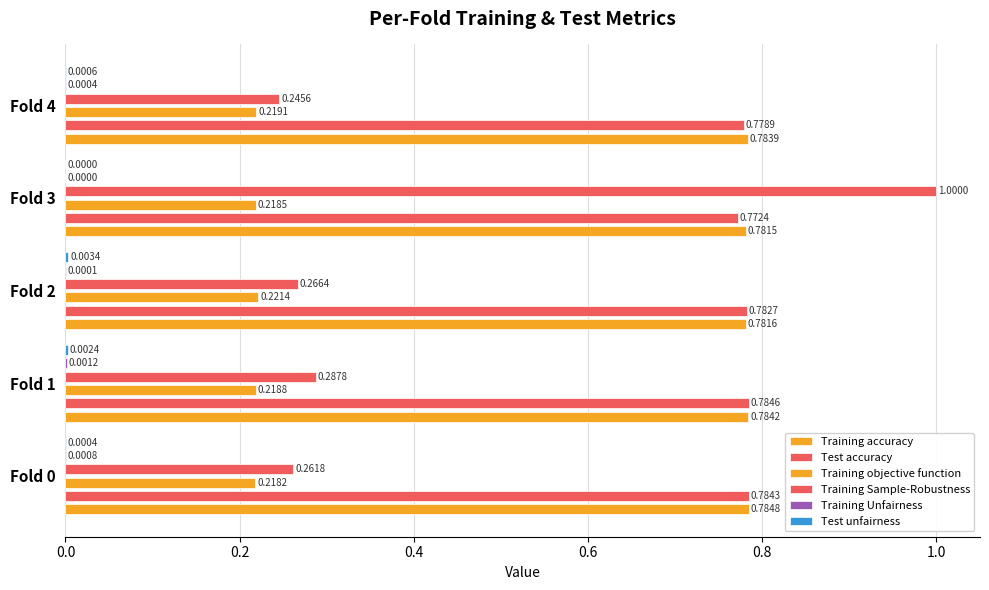

At Fold 0, list the series in order from smallest to largest.

Test unfairness, Training Unfairness, Training objective function, Training Sample-Robustness, Test accuracy, Training accuracy